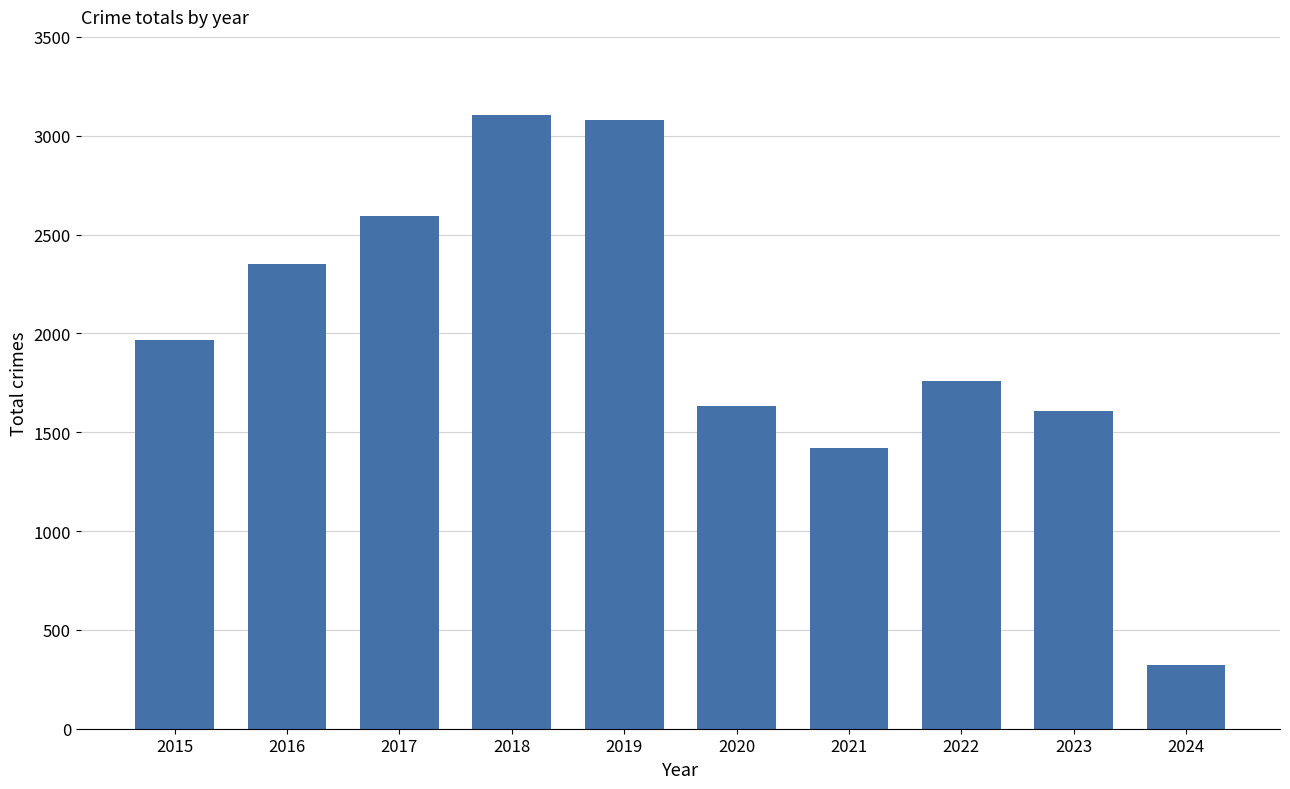

Which has a higher value, 2020 or 2015?

2015